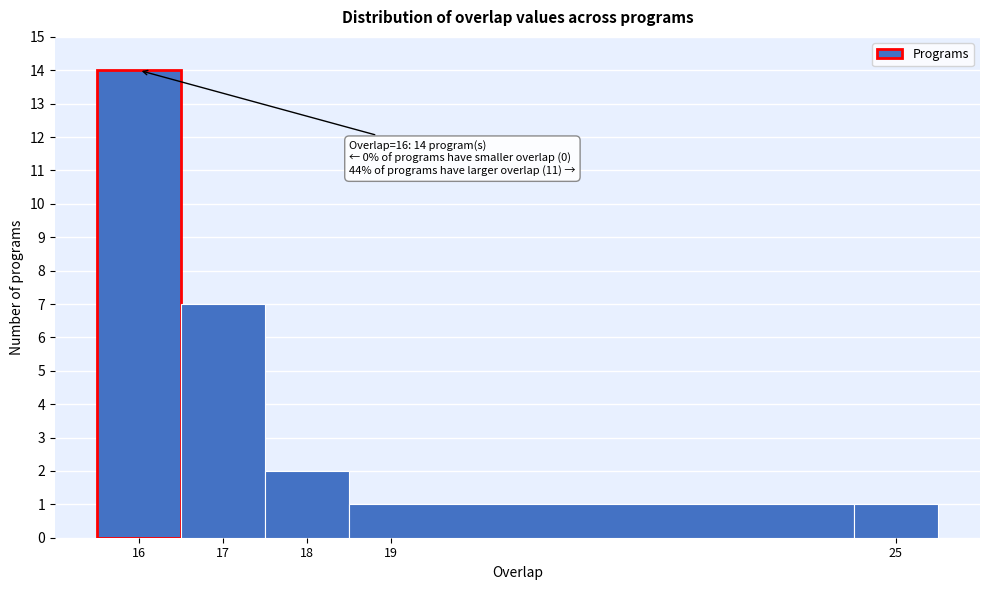

Over which range of the x-axis is the bar tallest?

15.5 to 16.5